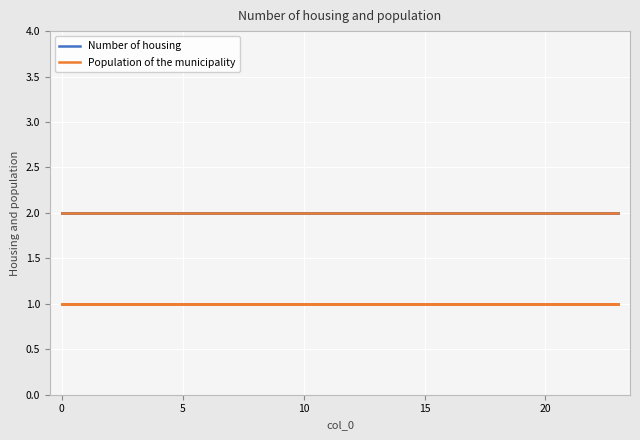

What is the maximum value for Population of the municipality?

1